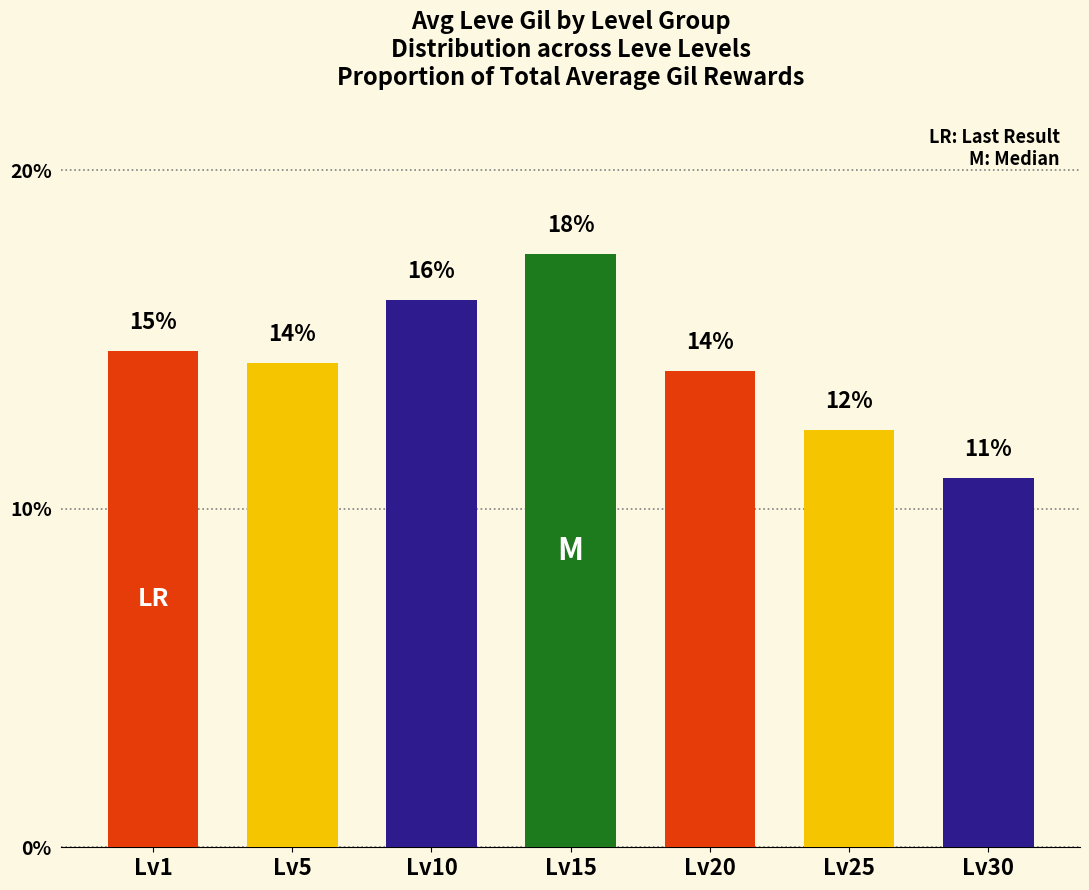

Between Lv5 and Lv15, which is larger?

Lv15